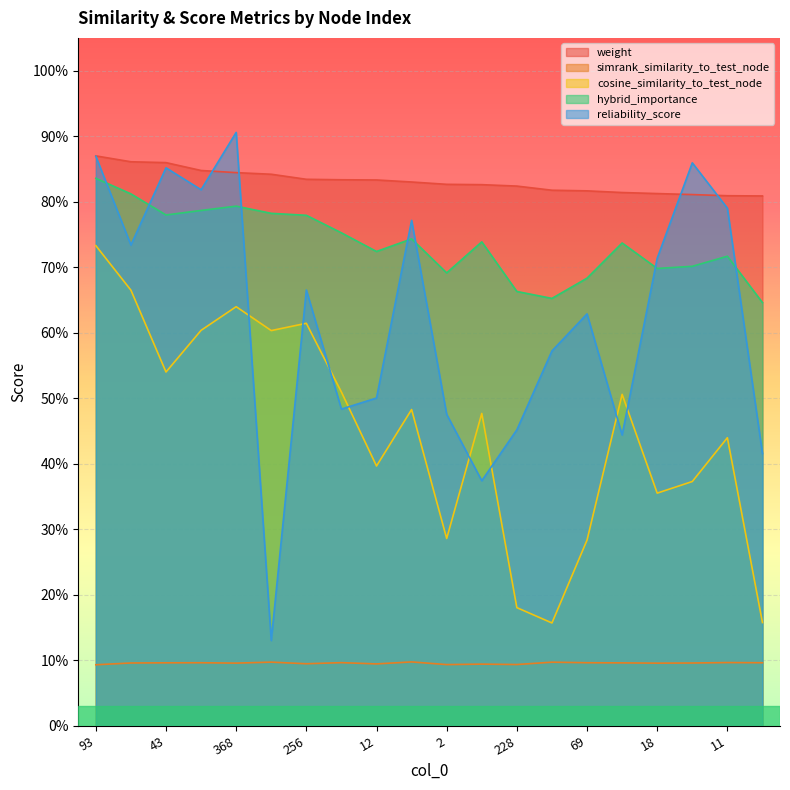

Reading left to right, list all the values displayed in this chart.

weight: 0.9	0.9	0.9	0.8	0.8	0.8	0.8	0.8	0.8	0.8	0.8	0.8	0.8	0.8	0.8	0.8	0.8	0.8	0.8	0.8
simrank_similarity_to_test_node: 0.1	0.1	0.1	0.1	0.1	0.1	0.1	0.1	0.1	0.1	0.1	0.1	0.1	0.1	0.1	0.1	0.1	0.1	0.1	0.1
cosine_similarity_to_test_node: 0.7	0.7	0.5	0.6	0.6	0.6	0.6	0.5	0.4	0.5	0.3	0.5	0.2	0.2	0.3	0.5	0.4	0.4	0.4	0.2
hybrid_importance: 0.8	0.8	0.8	0.8	0.8	0.8	0.8	0.8	0.7	0.7	0.7	0.7	0.7	0.7	0.7	0.7	0.7	0.7	0.7	0.6
reliability_score: 0.9	0.7	0.9	0.8	0.9	0.1	0.7	0.5	0.5	0.8	0.5	0.4	0.5	0.6	0.6	0.4	0.7	0.9	0.8	0.4